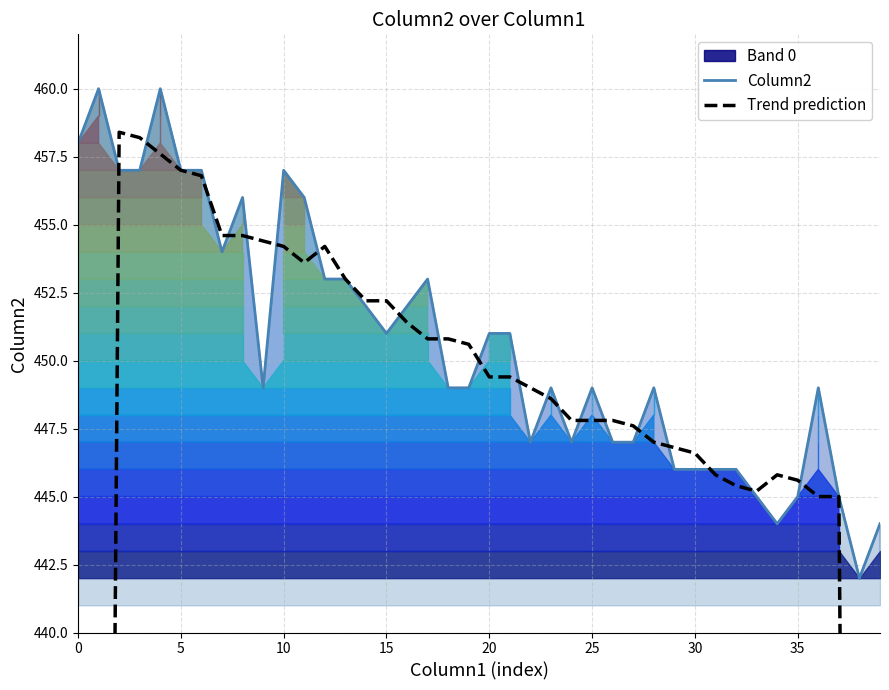

What is the difference between the highest and lowest values at 28?

2.0